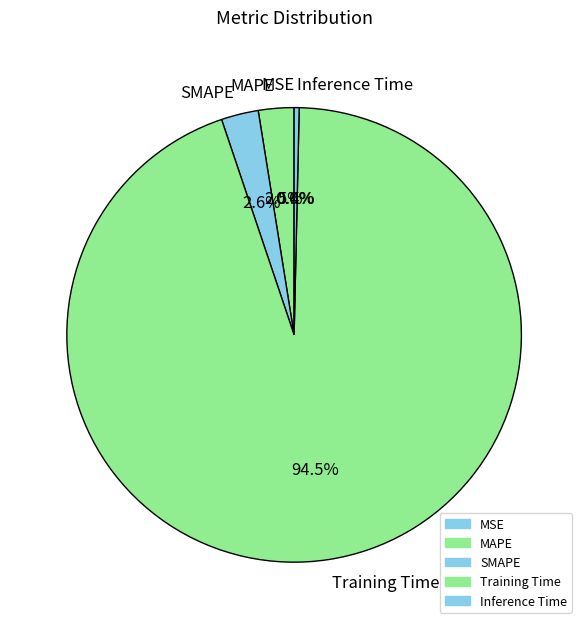

Does any single category account for the majority?

Yes